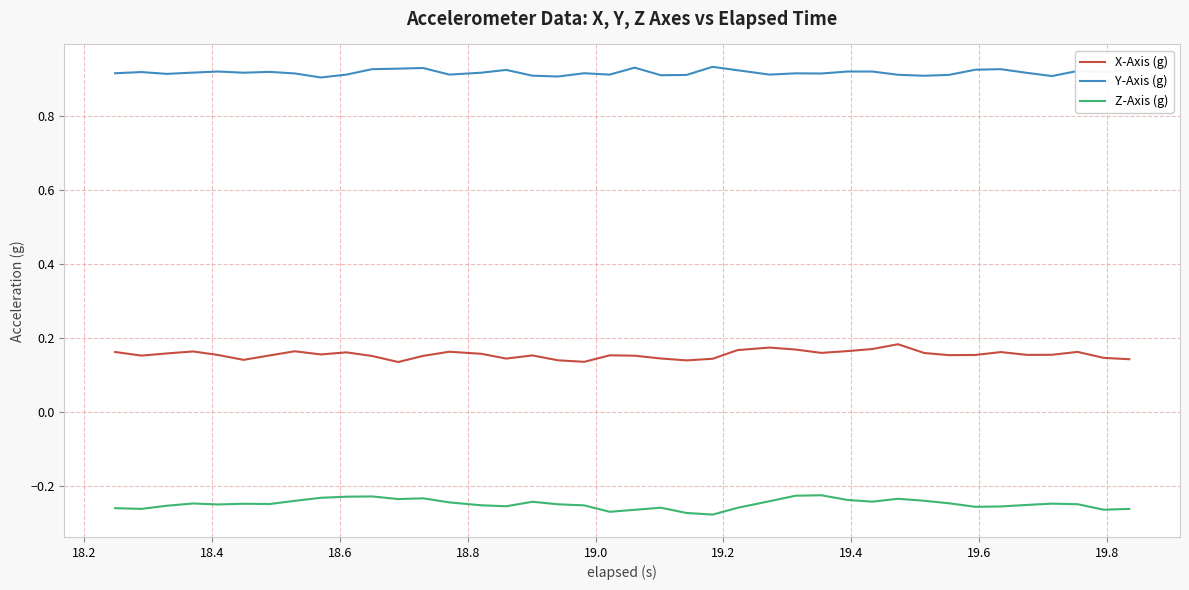

True or false: Y-Axis (g) and X-Axis (g) cross at least once.

False